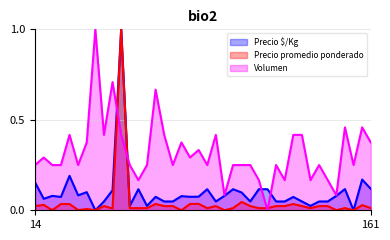

What are all the series names shown in the legend?

Precio $/Kg, Precio promedio ponderado, Volumen